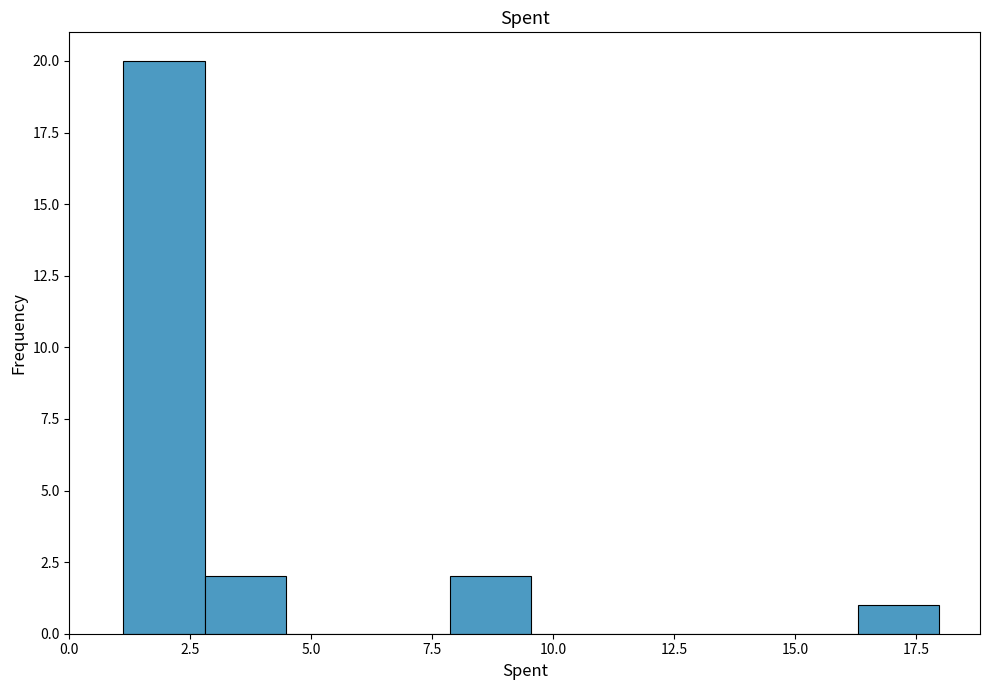

Read against the x-axis, roughly where is the centre of the tallest bar?

2.0